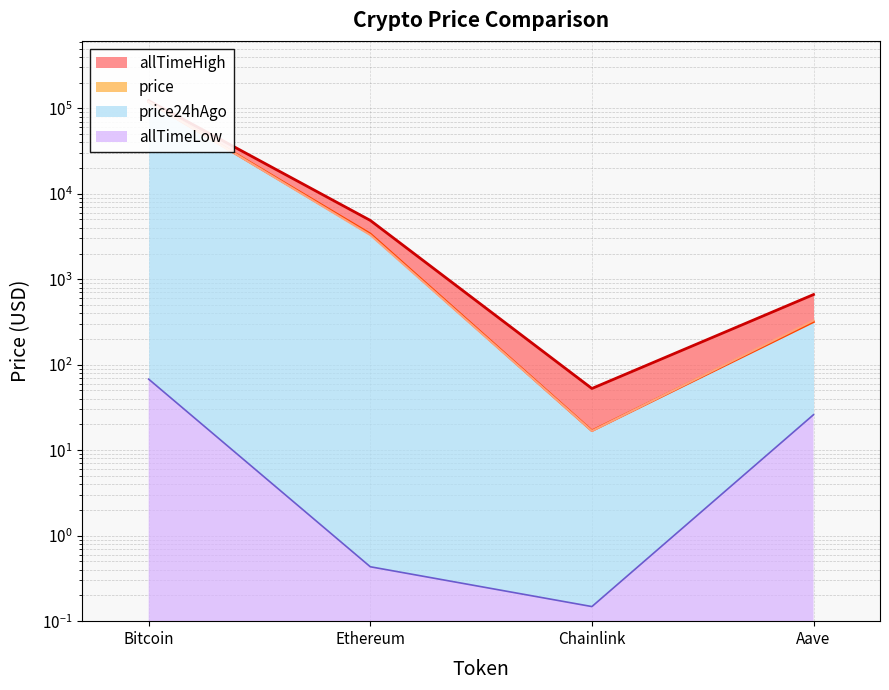

What is the sum of the price values at Bitcoin and Ethereum?

121905.2